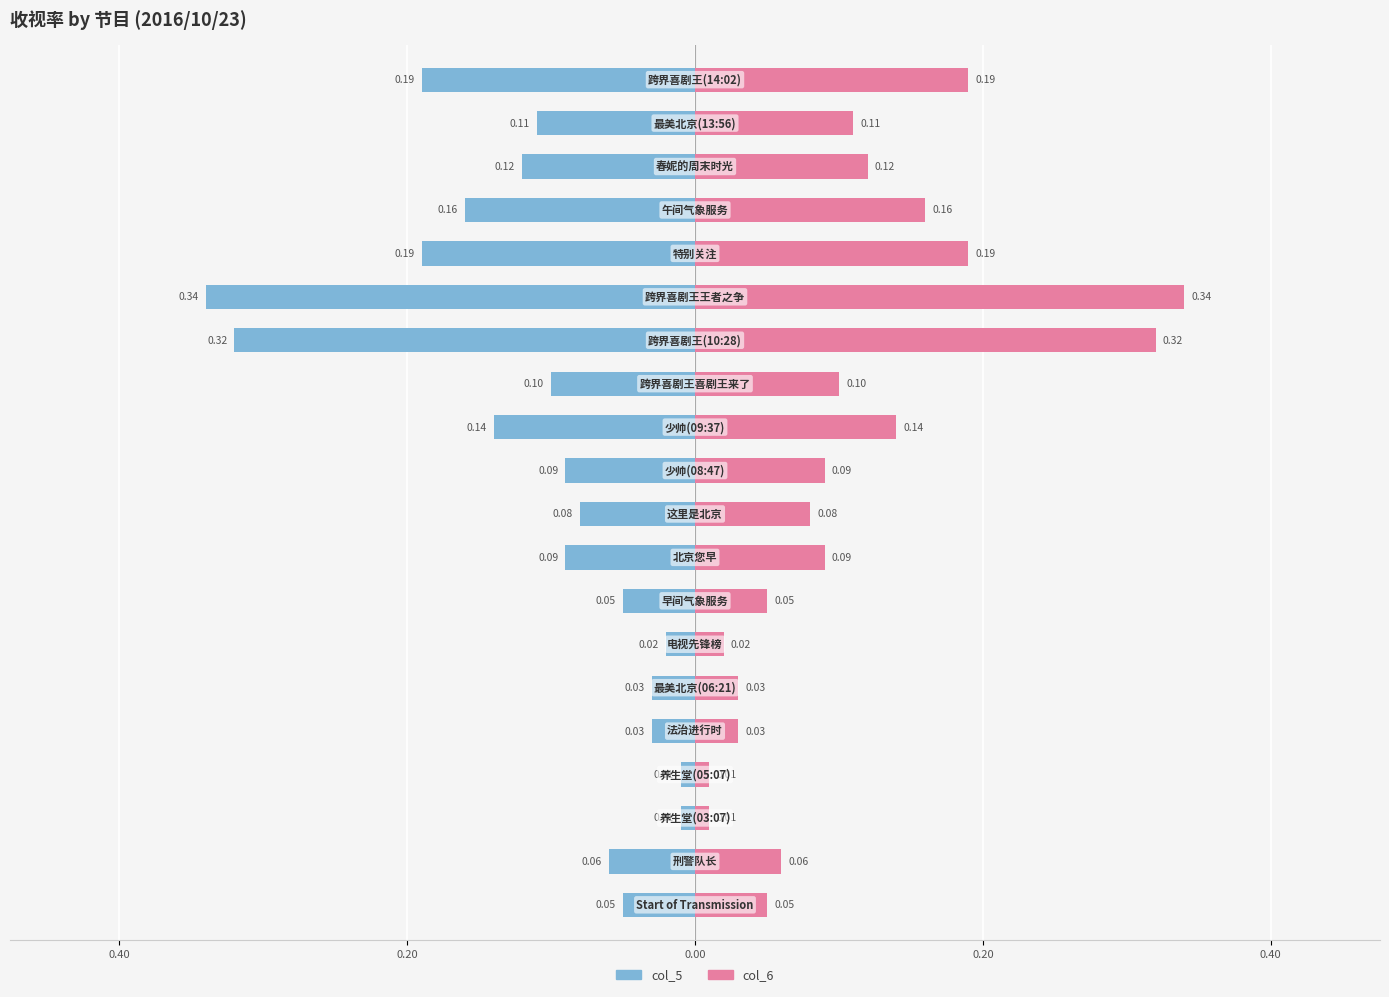

The col_6 series shows 0.2 at 16. True or false?

True